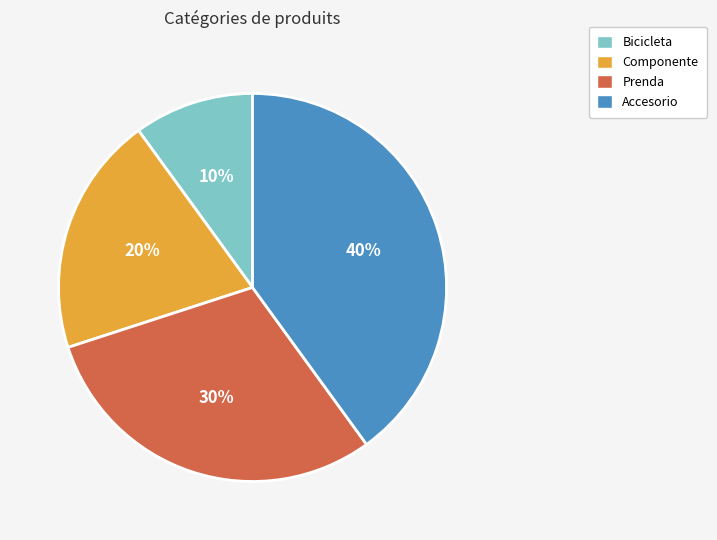

To the nearest percent, what portion does Prenda represent?

30%